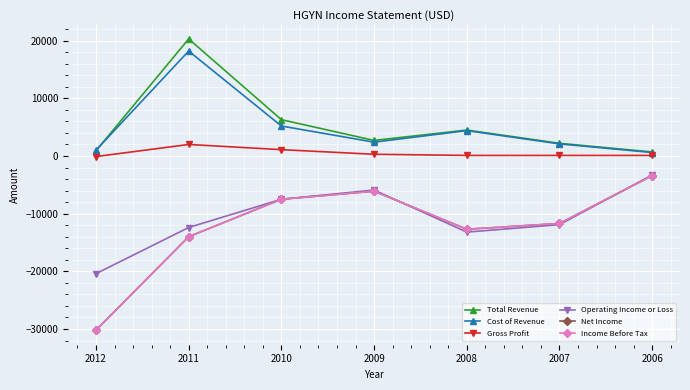

What is the average value of the Cost of Revenue series?

4843